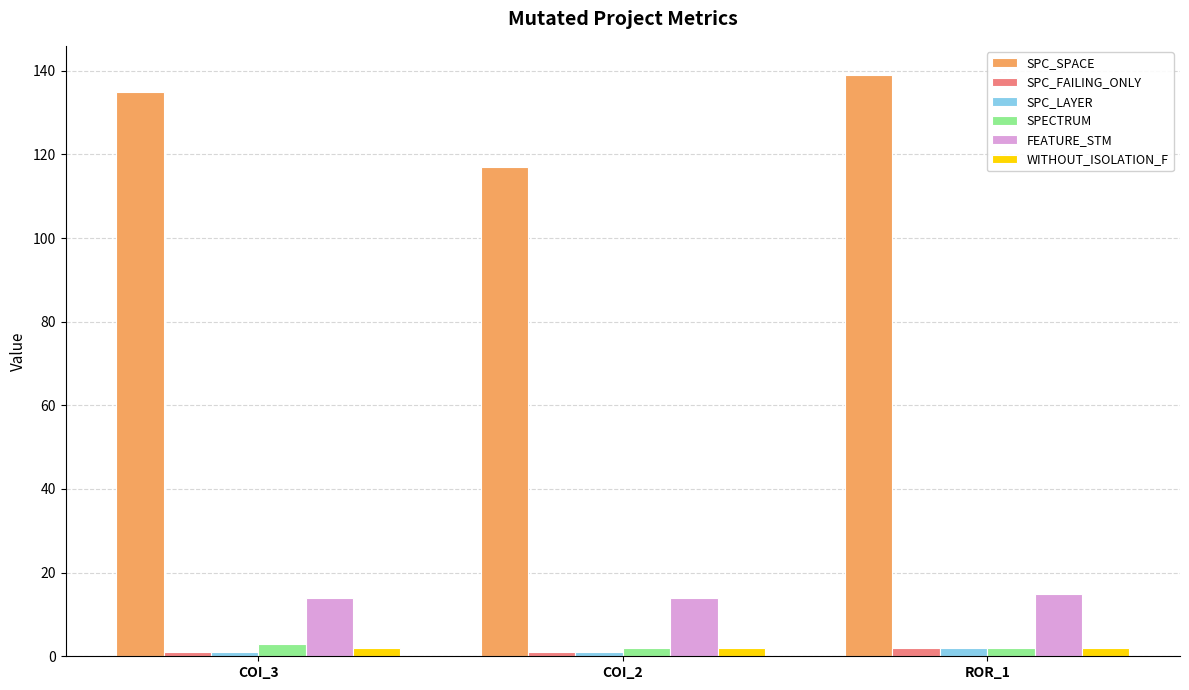

How many series are shown in this chart?

6